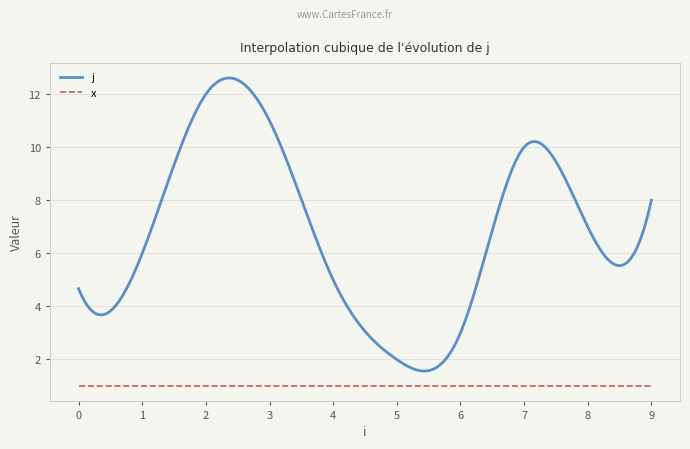

What is the difference between the second highest and minimum values in the j series?

11.0